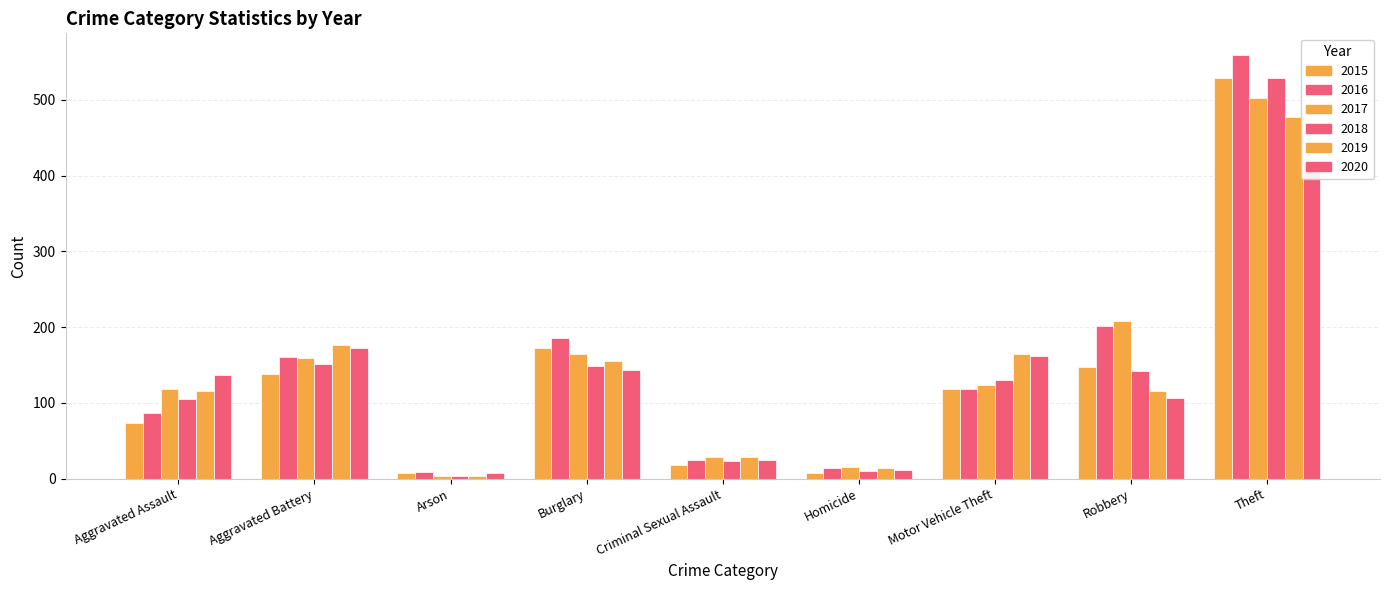

What is the label of the 7th bar from the right?

Arson